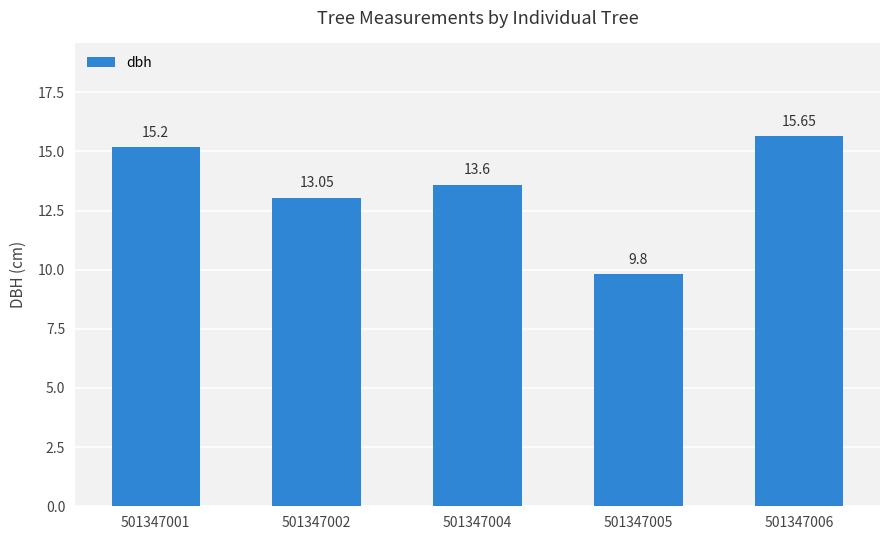

What is the value of the 1st bar from the left?

15.2